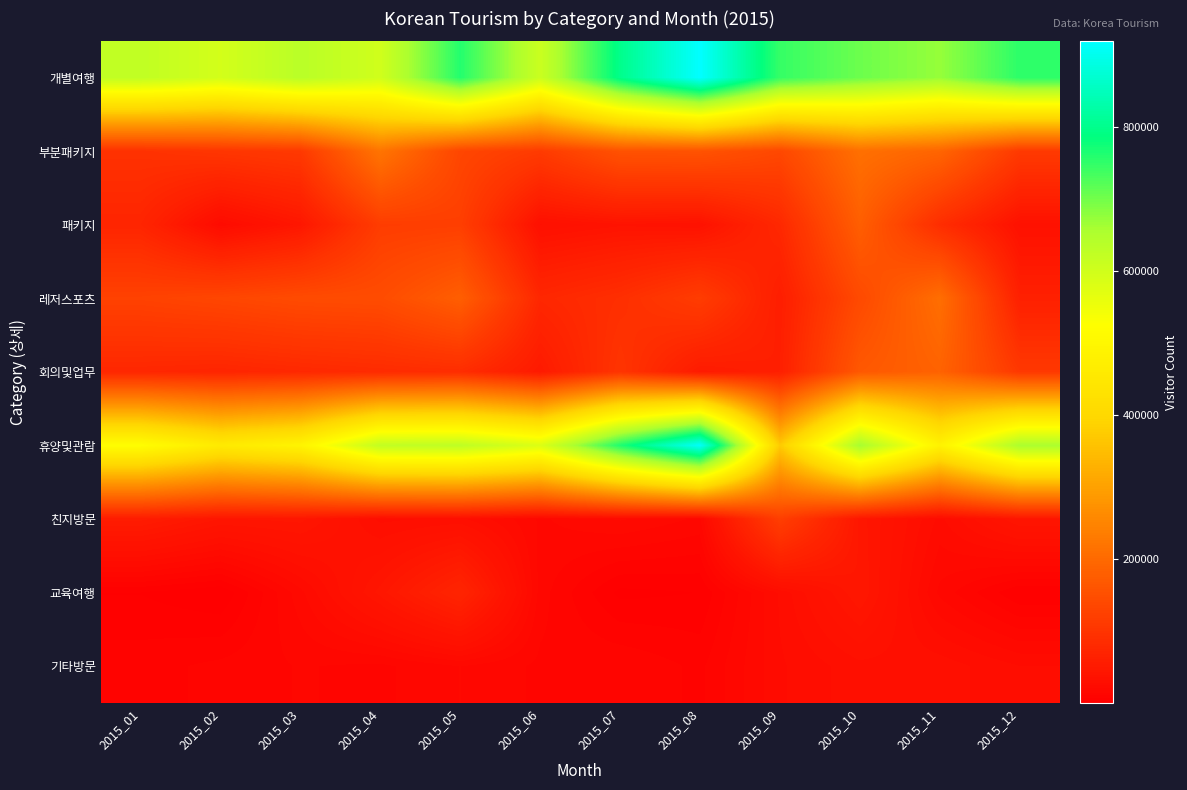

Rank the series by their maximum value, from lowest to highest.

기타방문, 교육여행, 친지방문, 패키지, 회의및업무, 레저스포츠, 부분패키지, 휴양및관람, 개별여행